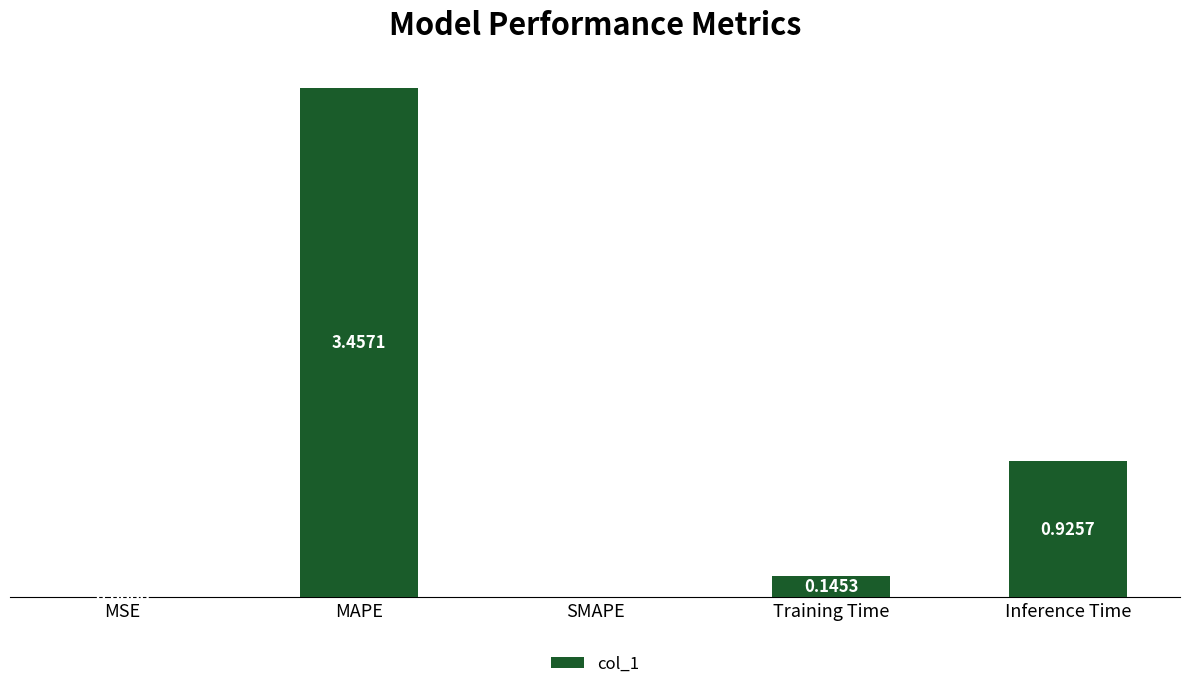

Are the bars horizontal?

No